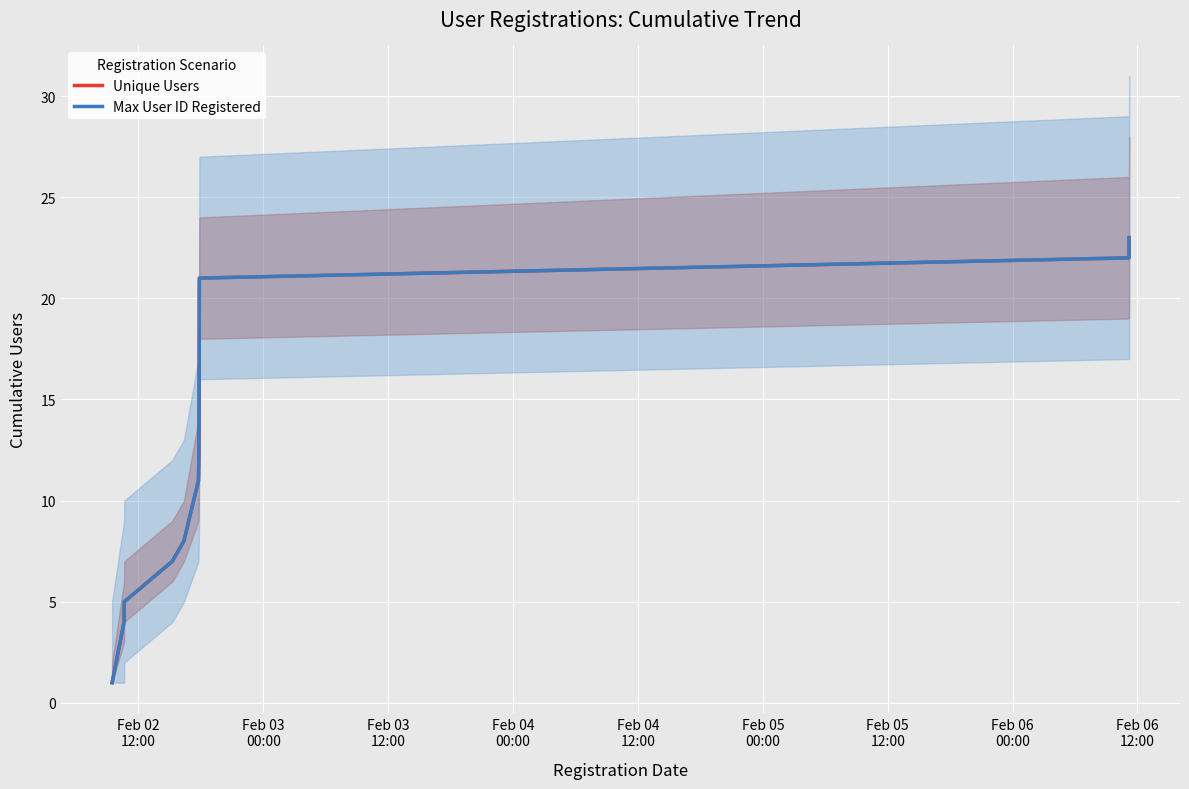

Which category has the lowest value in the Max User ID Registered series?

Feb 02
12:00